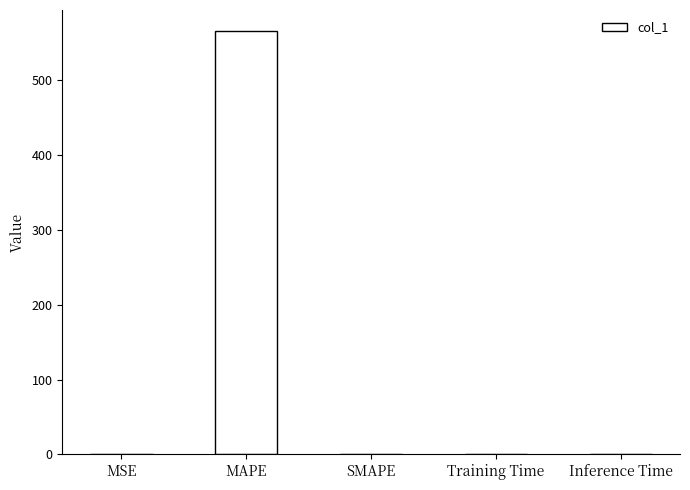

Which has a higher value, MAPE or Training Time?

MAPE